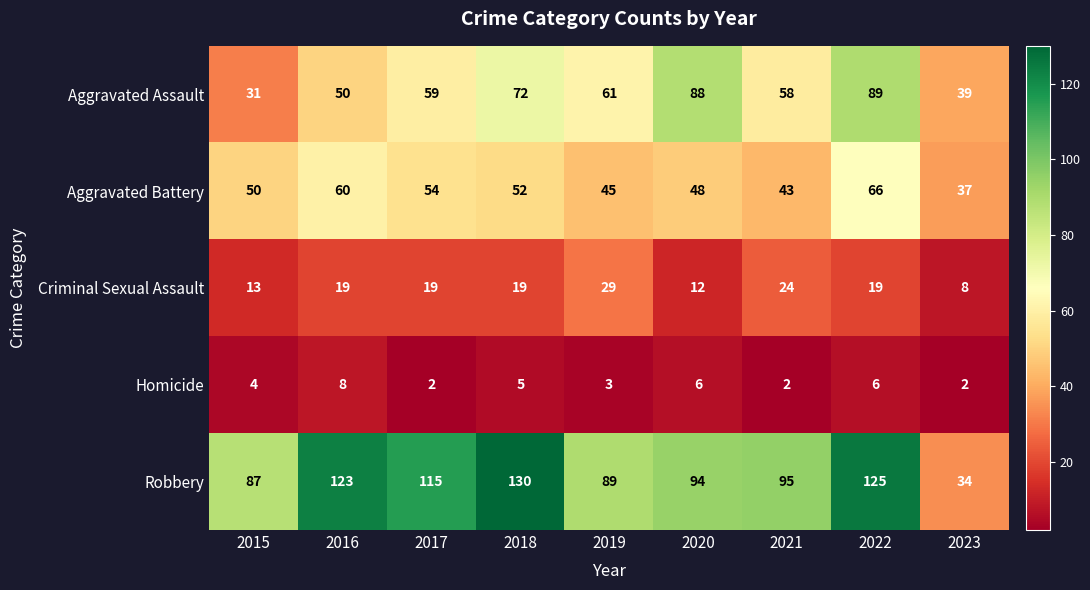

What is the difference between the Robbery values at 2018 and 2015?

43